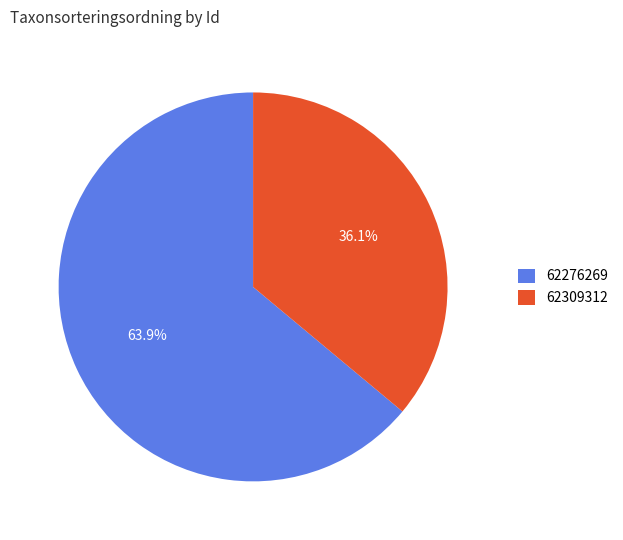

What is the ratio of the value at 62276269 to the value at 62309312?

1.8